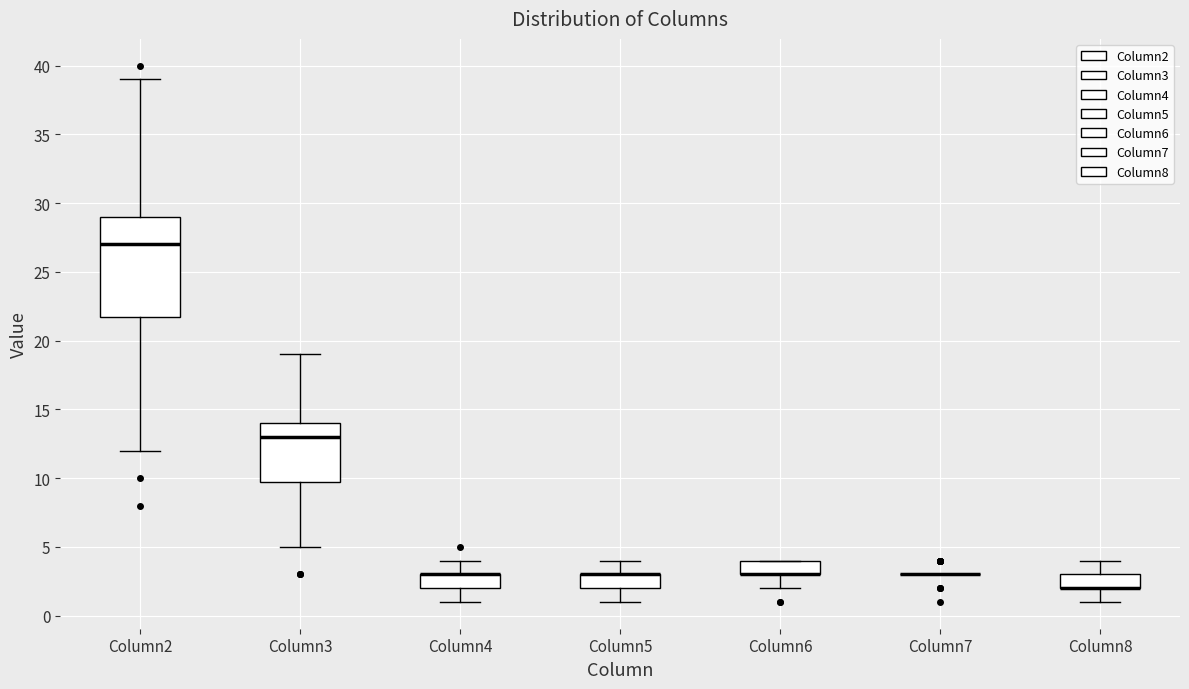

Reading left to right, transcribe this box plot: for each box, give where its median line is, the range the box spans, and where its two whiskers end, as read against the y-axis. The values are not printed on the chart, so give them approximately, as read against the axis.

Column2: median 27, box 22 to 29, whiskers 12 to 39
Column3: median 13, box 10 to 14, whiskers 5 to 19
Column4: median 3 (drawn on the box's upper edge), box 2 to 3, whiskers 1 to 4
Column5: median 3 (drawn on the box's upper edge), box 2 to 3, whiskers 1 to 4
Column6: median 3 (drawn on the box's lower edge), box 3 to 4, whiskers 2 to 4
Column7: box collapsed to a line at 3, whiskers 3 to 3
Column8: median 2 (drawn on the box's lower edge), box 2 to 3, whiskers 1 to 4